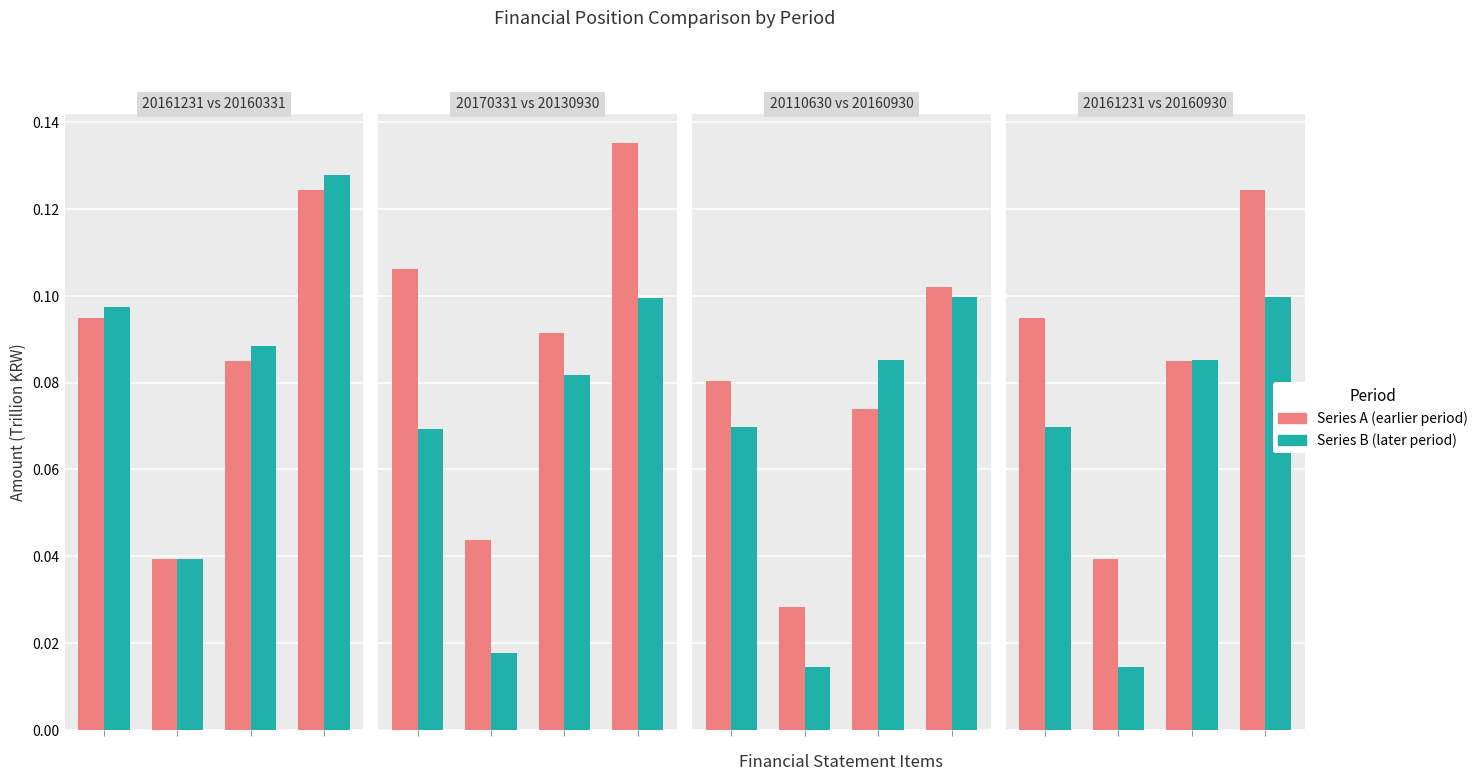

What value does the 20161231 series have at Total equity?

0.1